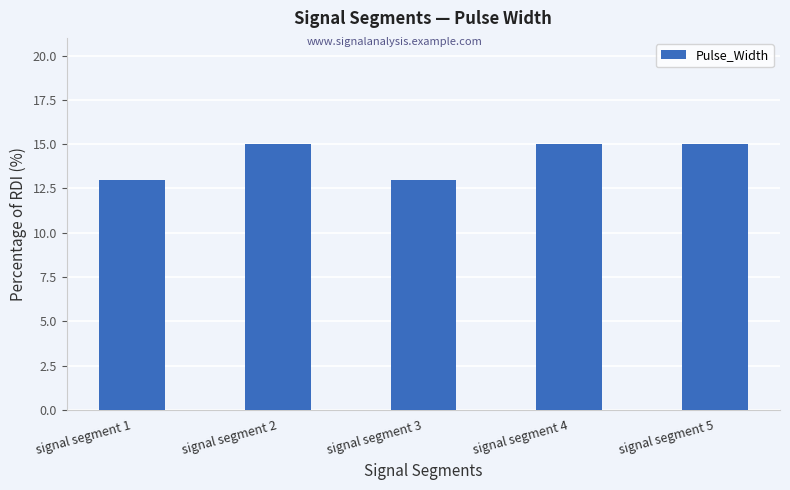

Read the value at signal segment 4.

15